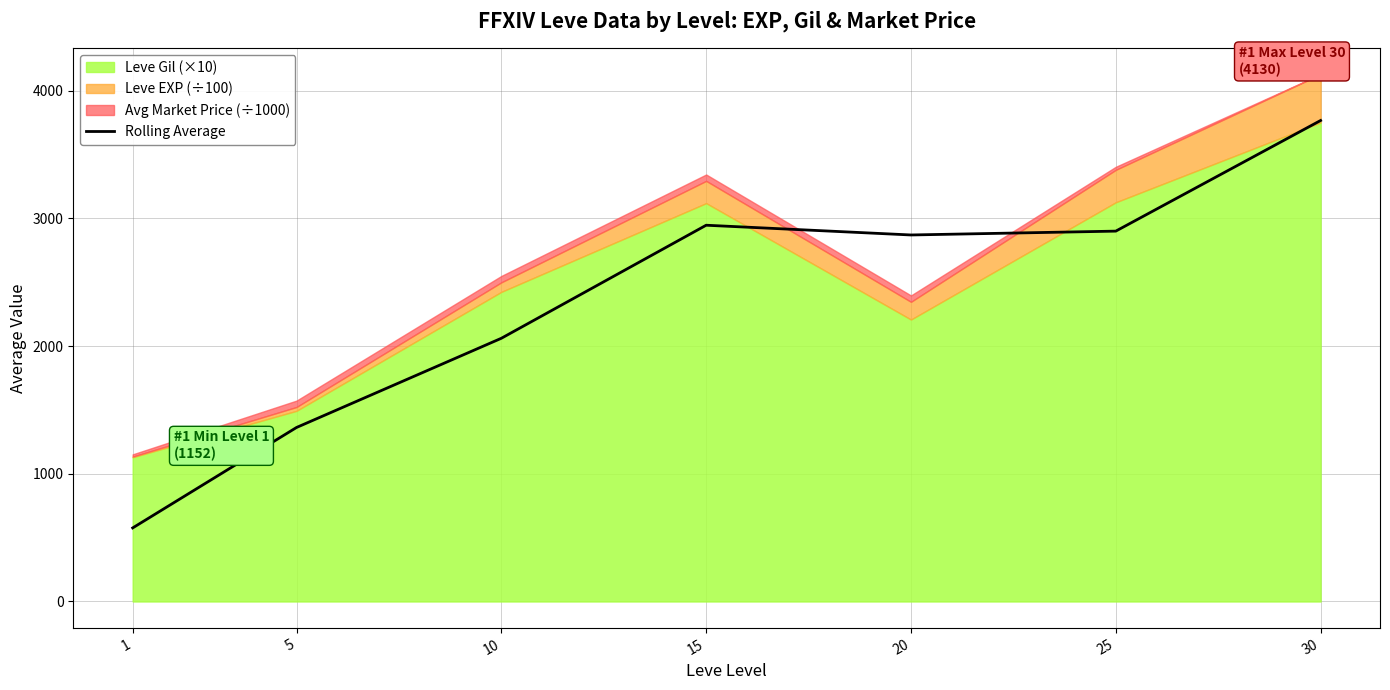

Reading left to right, transcribe all the data shown in this chart.

576.2	1362.9	2061.6	2947.1	2870.8	2900.9	3767.4